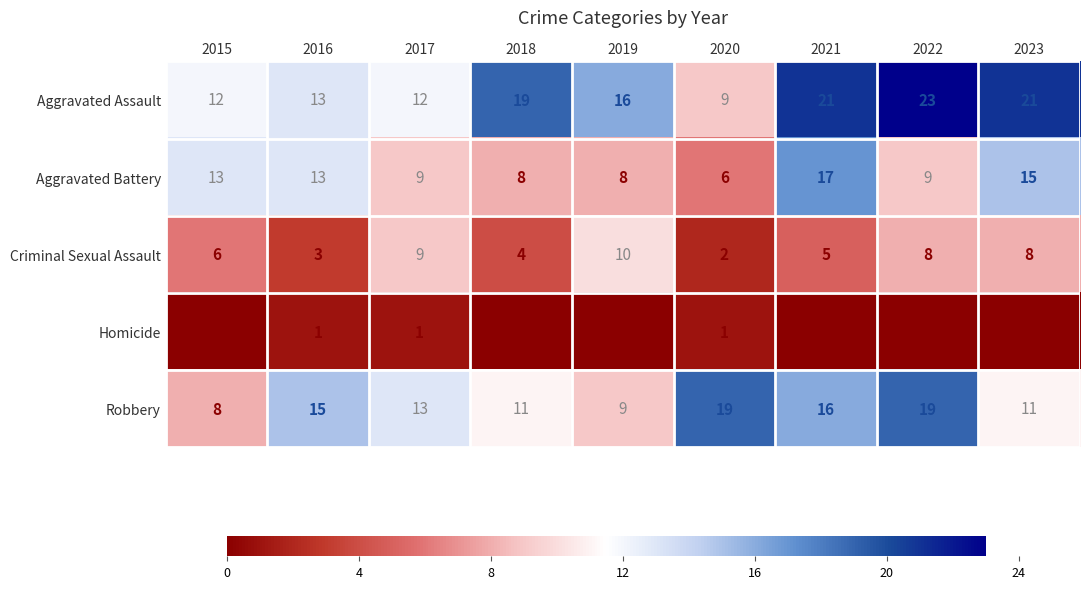

How many categories are shown in the chart?

9